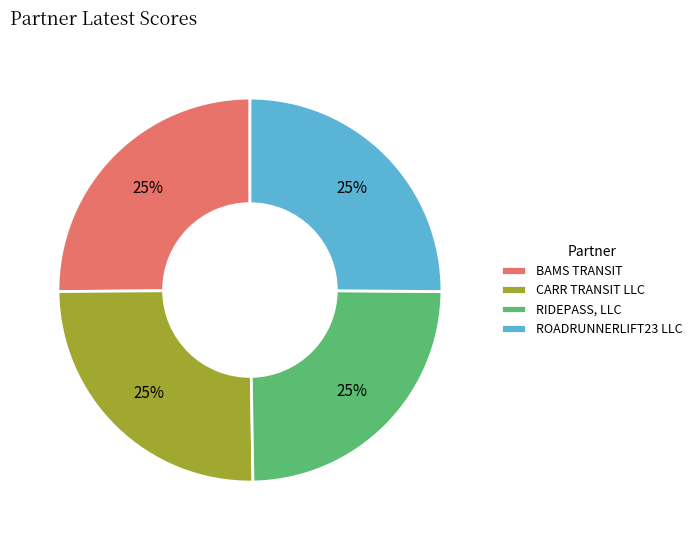

Approximately how many times larger is the value at ROADRUNNERLIFT23 LLC compared to BAMS TRANSIT?

1.0